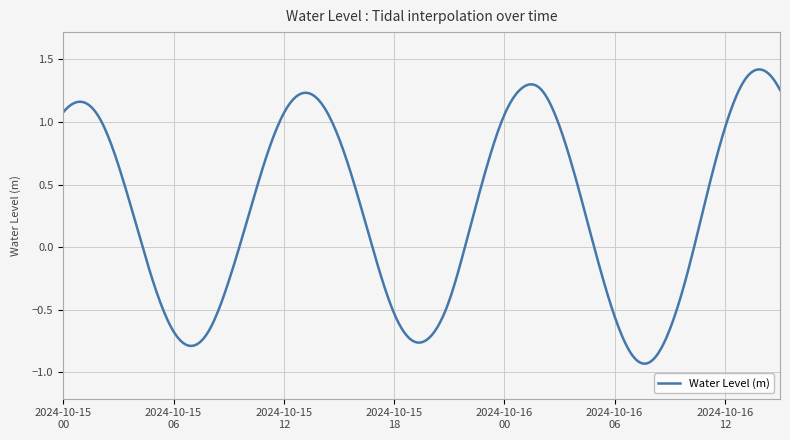

What is the difference between the maximum and minimum values?

2.3